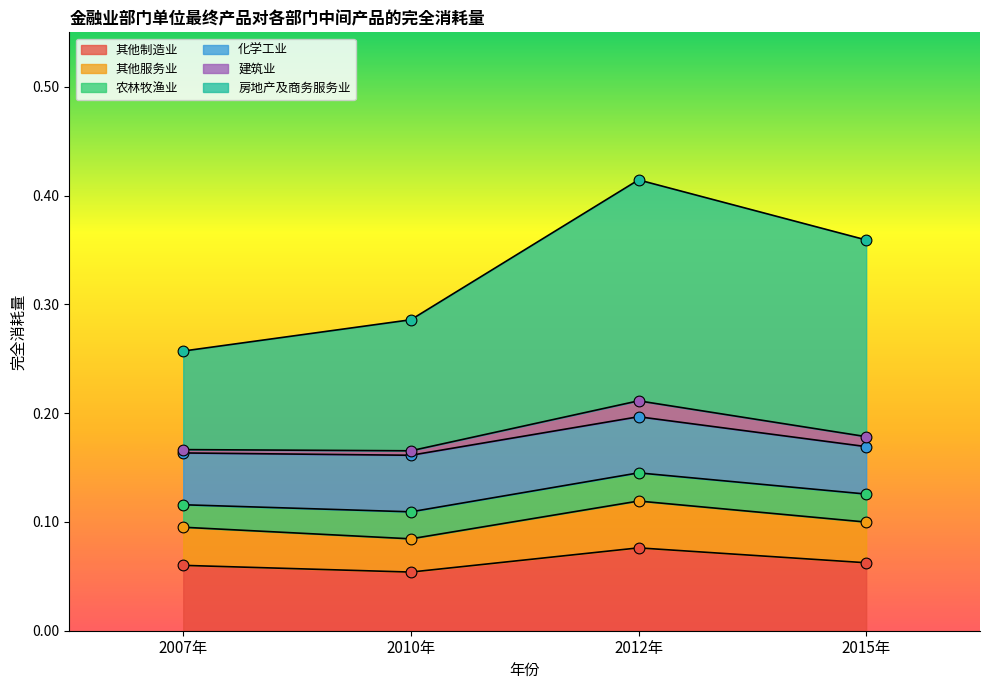

How many 其他制造业 values are between 0 and 1?

4